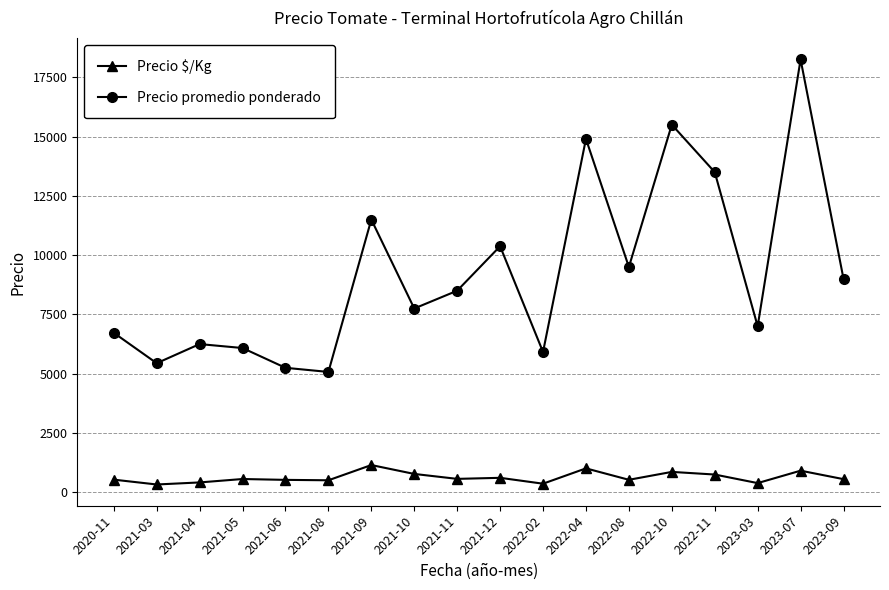

Which series has the largest range (max minus min)?

Precio promedio ponderado